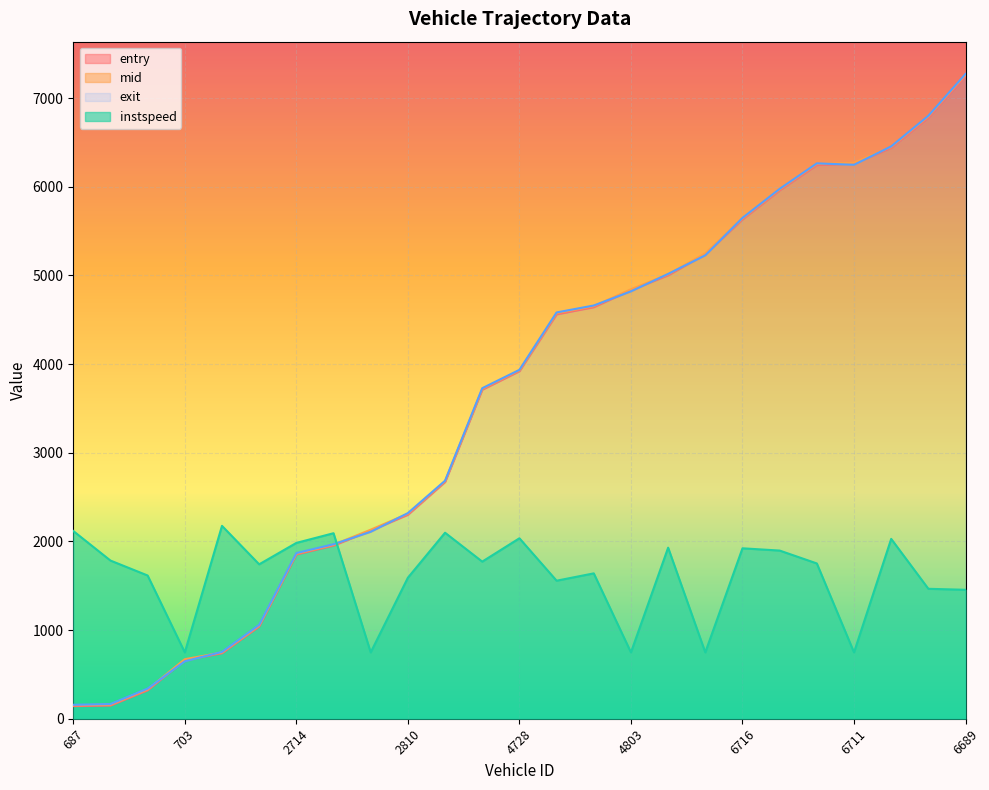

At which label is instspeed closest to 1461?

6712